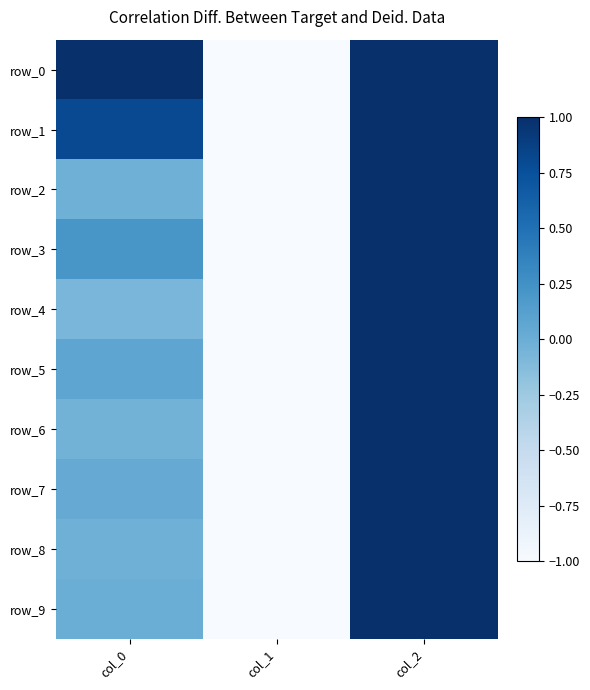

How many values in the row_9 series exceed 0?

2